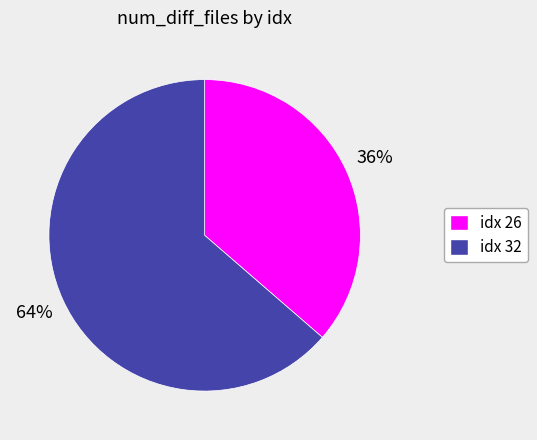

Is there any slice that represents more than half of the pie?

Yes